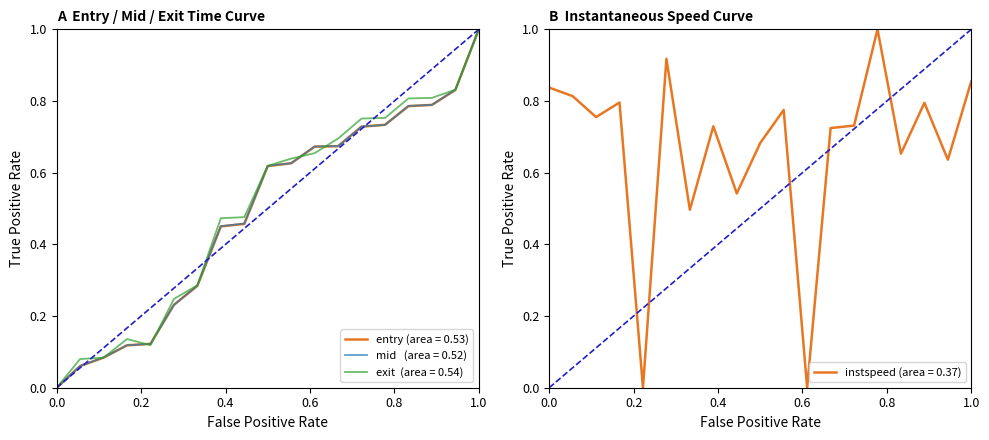

How many positive values does the instspeed series have?

17